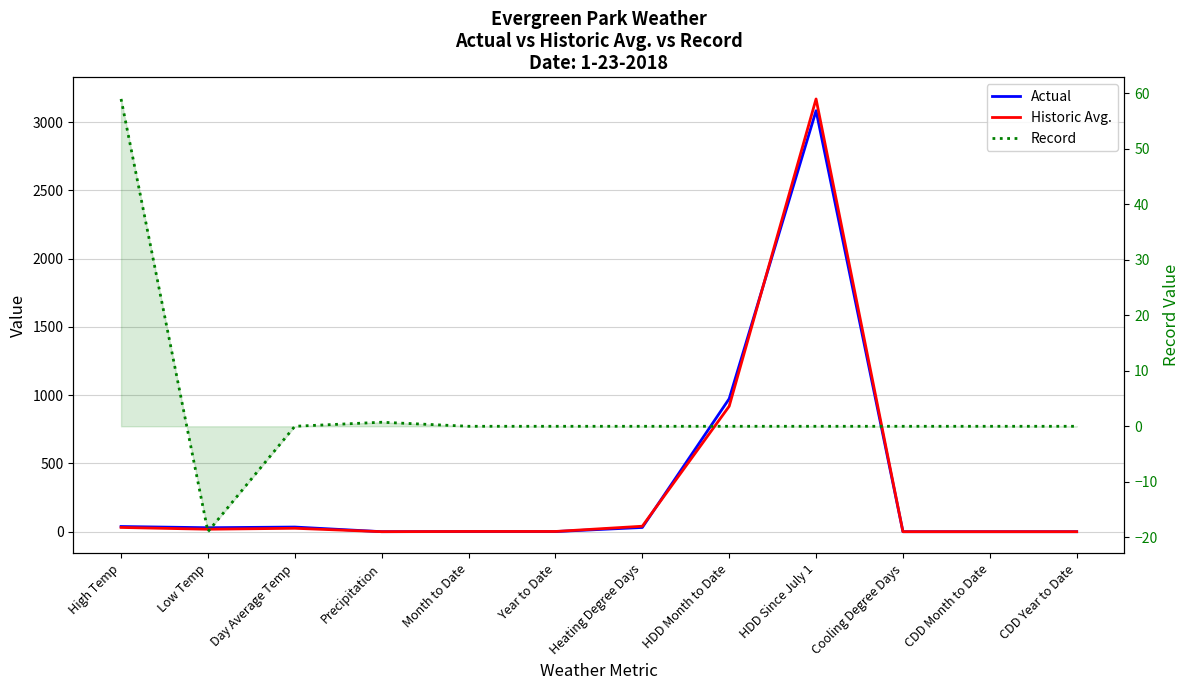

Between Low Temp and CDD Year to Date, which series saw the biggest shift?

Actual